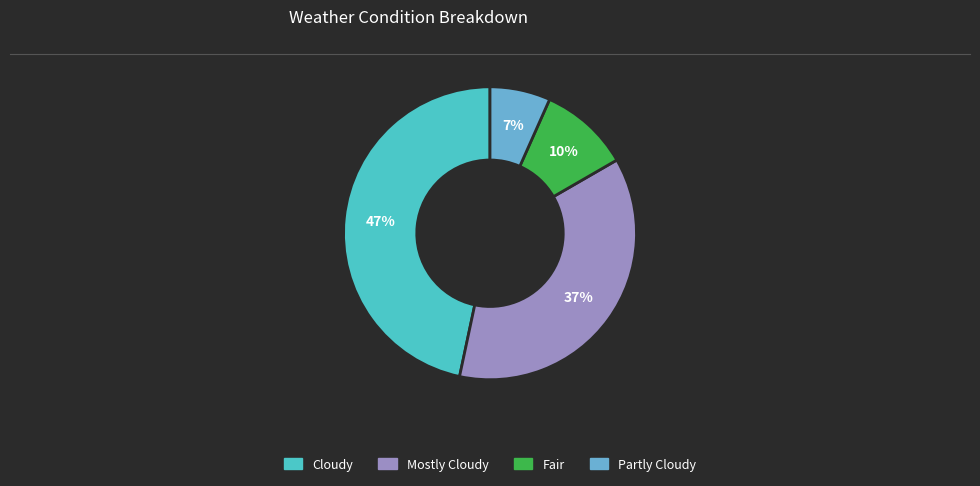

Which has a higher value, Mostly Cloudy or Fair?

Mostly Cloudy